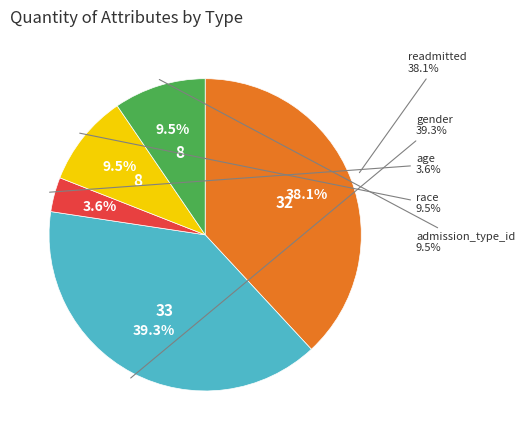

Which category has the smallest portion of the pie?

age